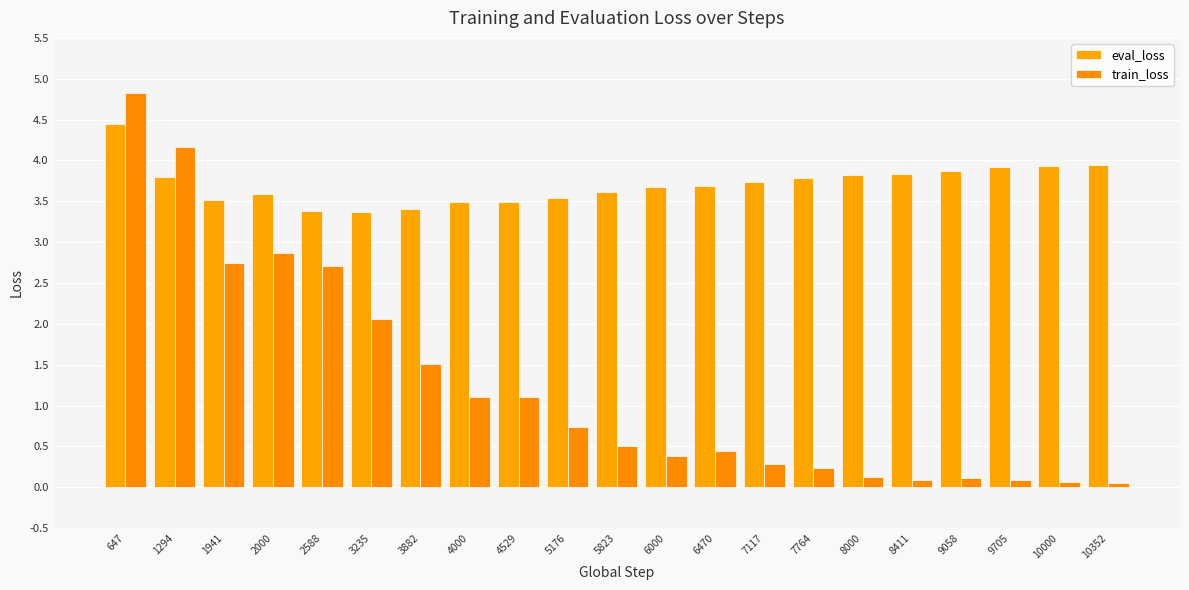

At which label is eval_loss closest to 3?

3235